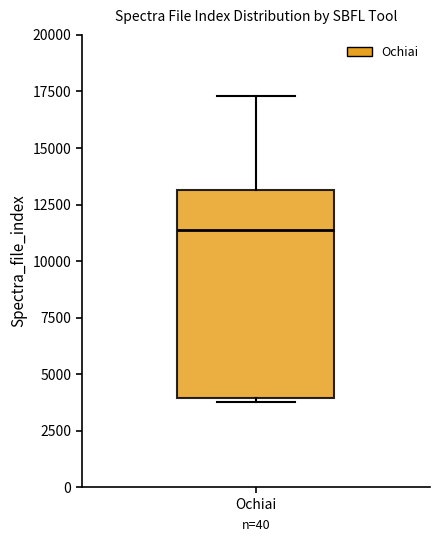

Read this box plot against the y-axis: the position of the median line, the range covered by the box, and the ends of both whiskers. The values are not printed on the chart, so give them approximately, as read against the axis.

median 11500, box 4000 to 13000, whiskers 4000 (just below the box's lower edge) to 17500